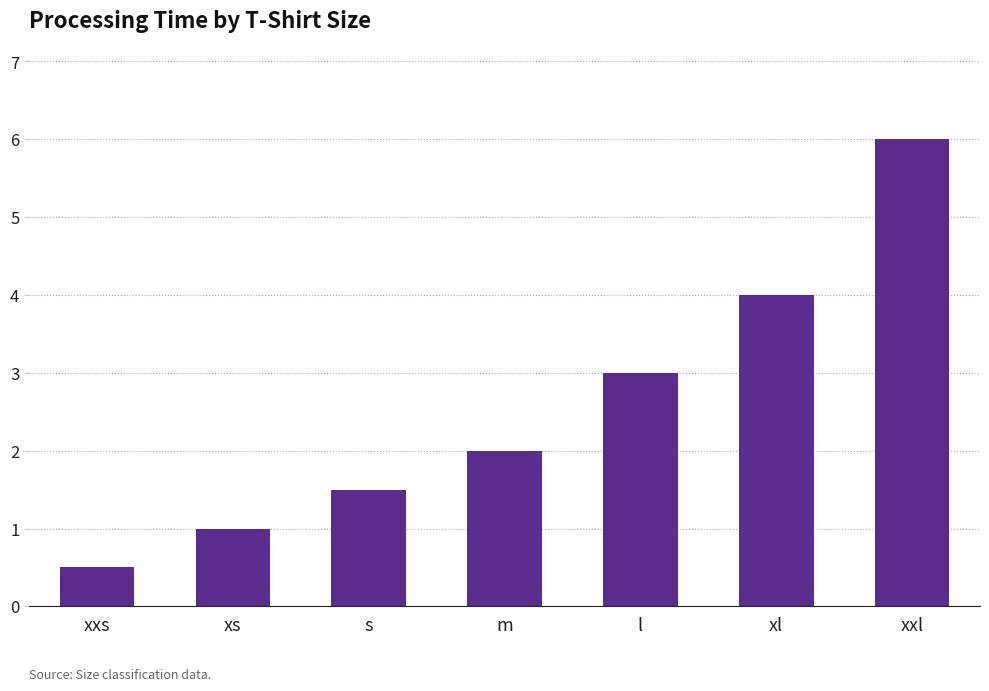

What is the approximate value at xxl?

6.0